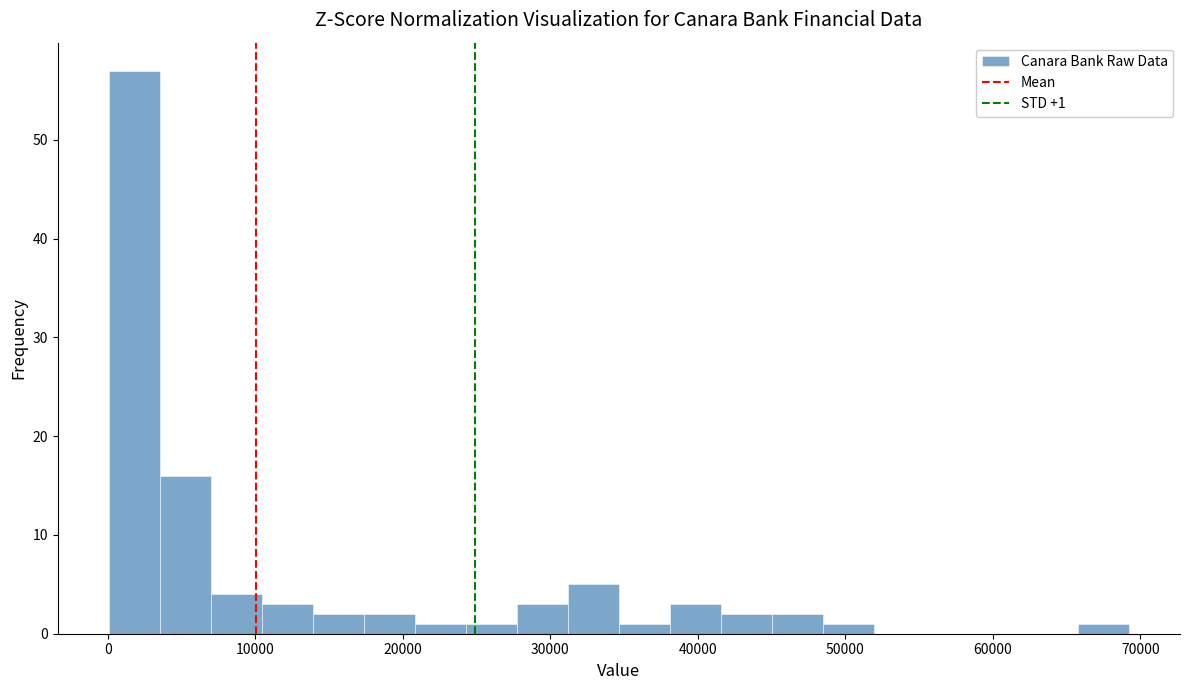

Read against the x-axis, roughly where is the centre of the tallest bar?

2000